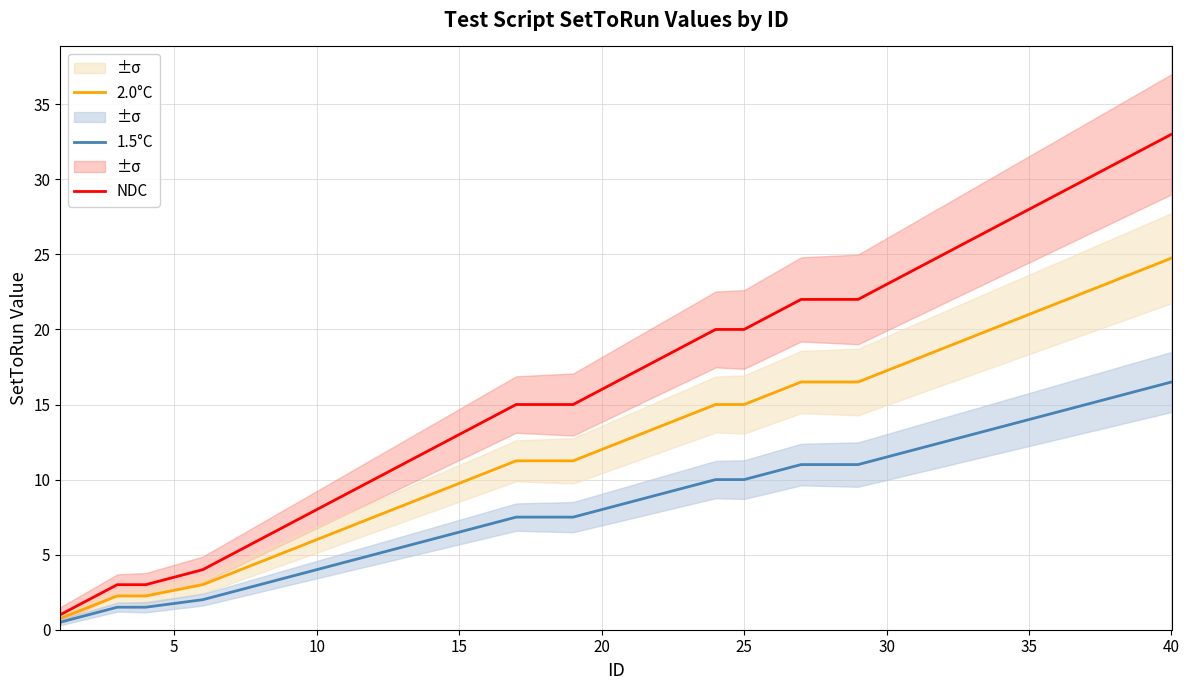

Reading left to right, what are all the values shown in this chart?

NDC: 1.0	2.0	3.0	3.0	4.0	5.0	6.0	7.0	8.0	9.0	10.0	11.0	12.0	13.0	14.0	15.0	15.0	15.0	16.0	17.0	18.0	19.0	20.0	20.0	21.0	22.0	22.0	22.0	23.0	24.0	25.0	26.0	27.0	28.0	29.0	30.0	31.0	32.0	33.0
2.0°C: 0.8	1.5	2.2	2.2	3.0	3.8	4.5	5.2	6.0	6.8	7.5	8.2	9.0	9.8	10.5	11.2	11.2	11.2	12.0	12.8	13.5	14.2	15.0	15.0	15.8	16.5	16.5	16.5	17.2	18.0	18.8	19.5	20.2	21.0	21.8	22.5	23.2	24.0	24.8
1.5°C: 0.5	1.0	1.5	1.5	2.0	2.5	3.0	3.5	4.0	4.5	5.0	5.5	6.0	6.5	7.0	7.5	7.5	7.5	8.0	8.5	9.0	9.5	10.0	10.0	10.5	11.0	11.0	11.0	11.5	12.0	12.5	13.0	13.5	14.0	14.5	15.0	15.5	16.0	16.5